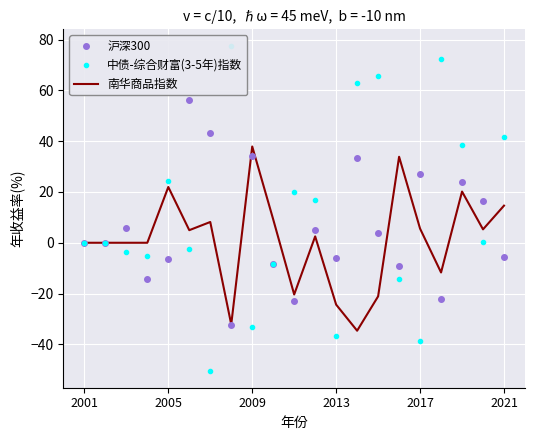

The value of 沪深300 at 13 is 47.5. True or false?

False